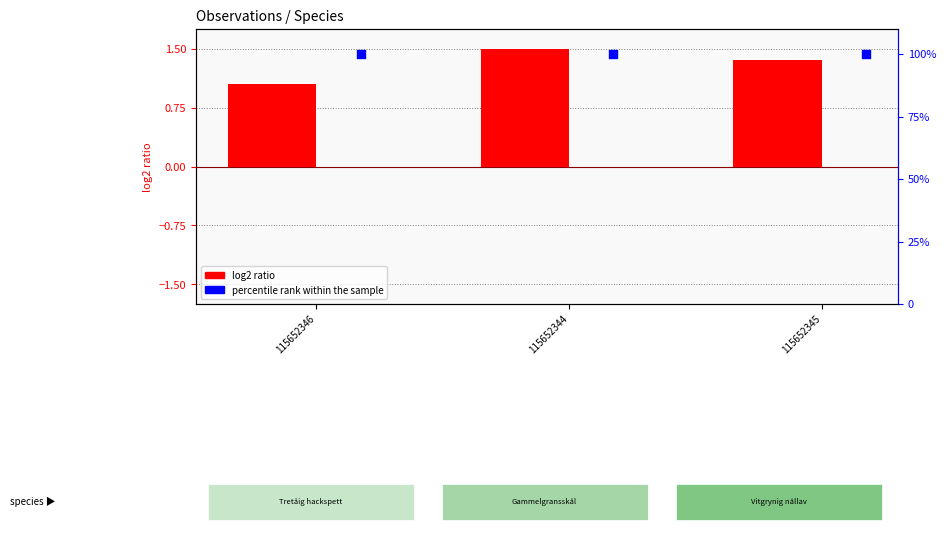

Which series reaches the minimum Y coordinate?

log2 ratio